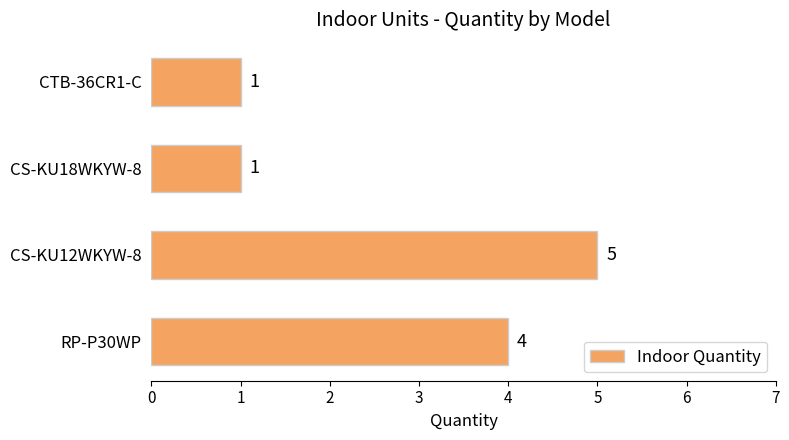

Which category has the highest value across all series?

CS-KU12WKYW-8